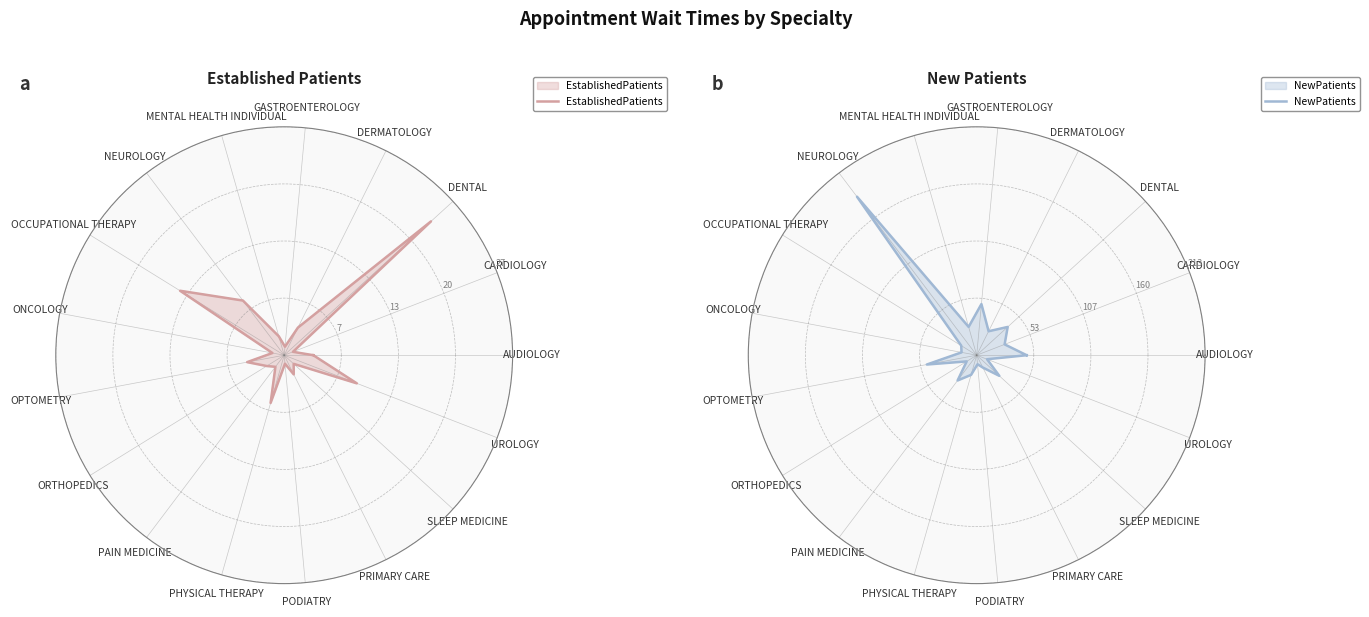

What is the maximum value for NewPatients?

185.6